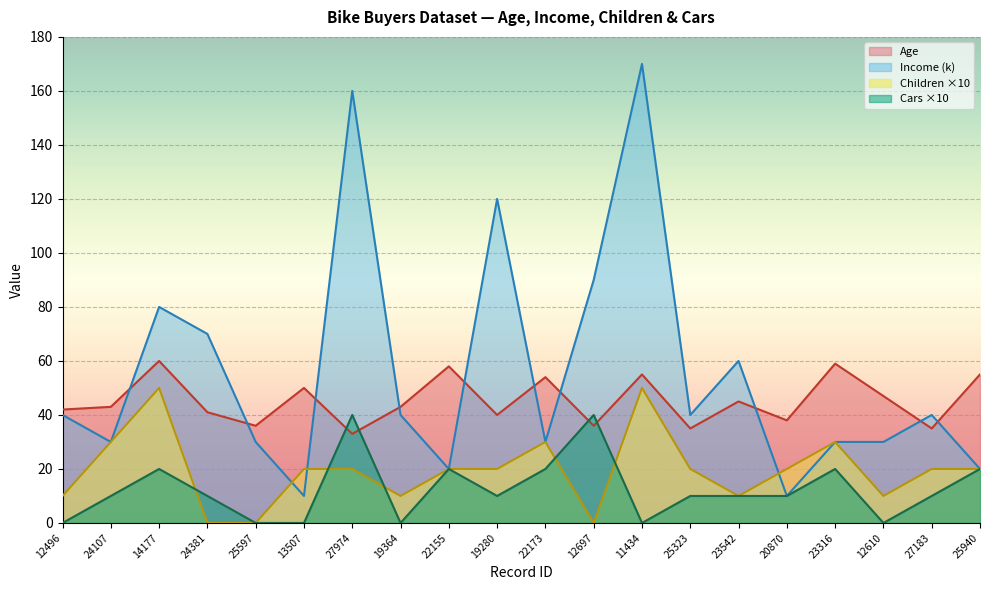

Where is the first local minimum for Income?

24107